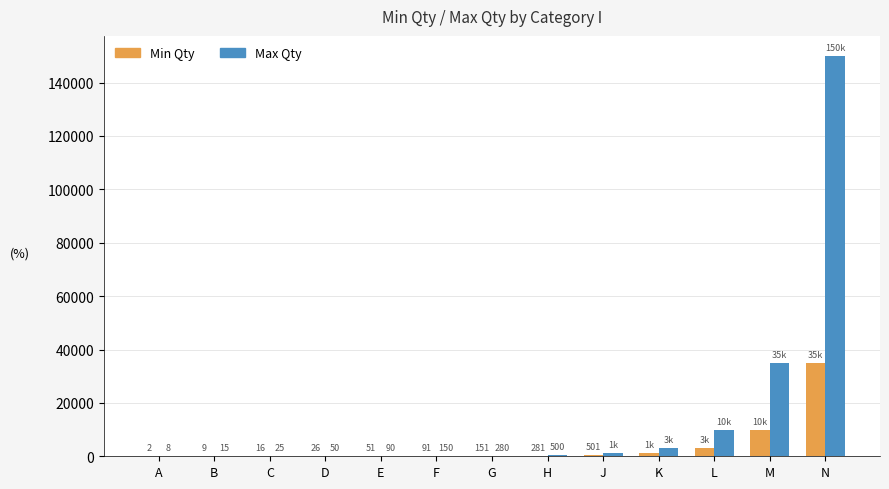

What is the maximum value shown in the chart?

150000